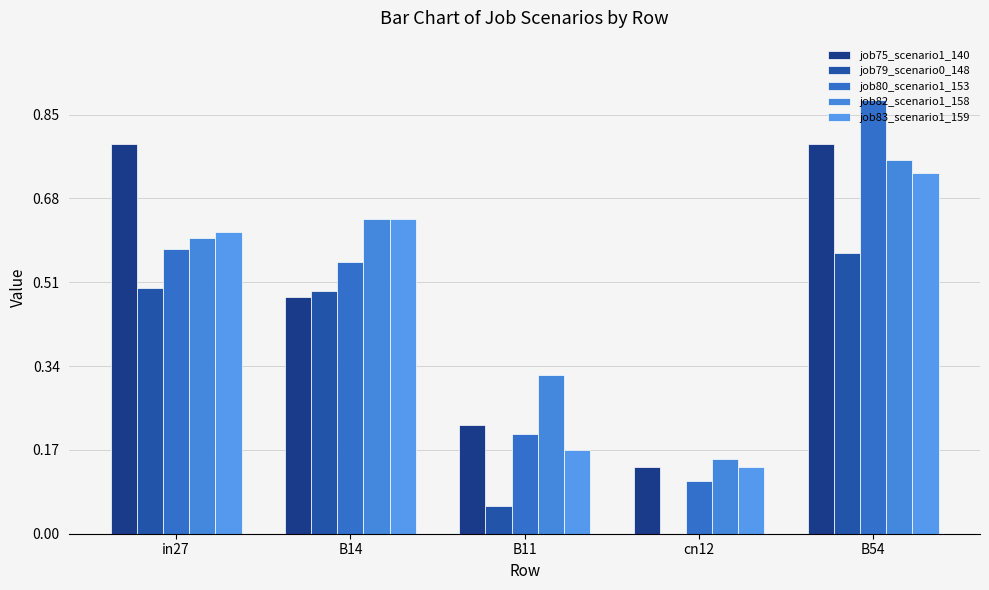

What is the label of the 1st bar from the right?

B54